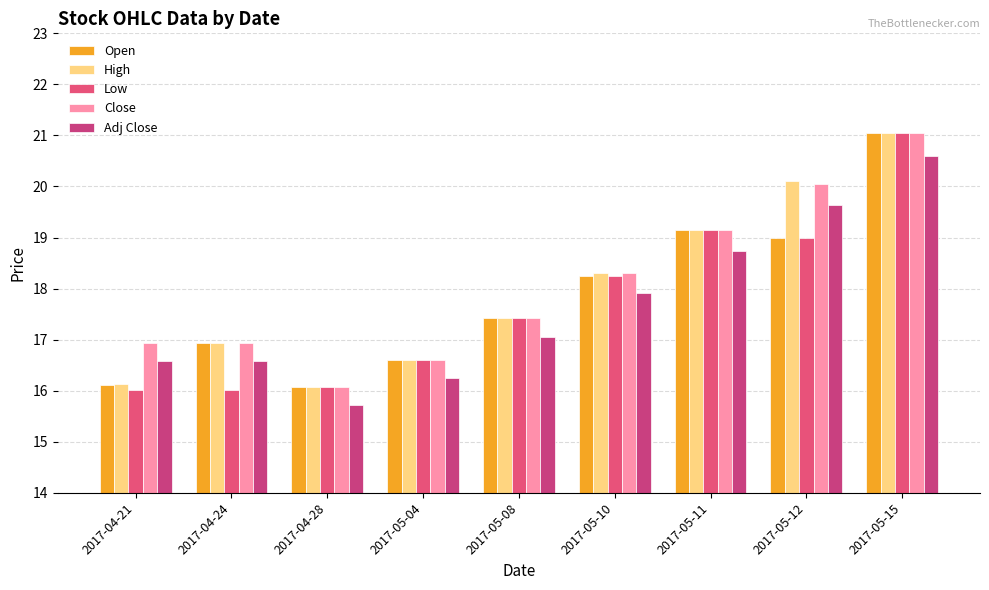

How many distinct data groups are displayed?

5